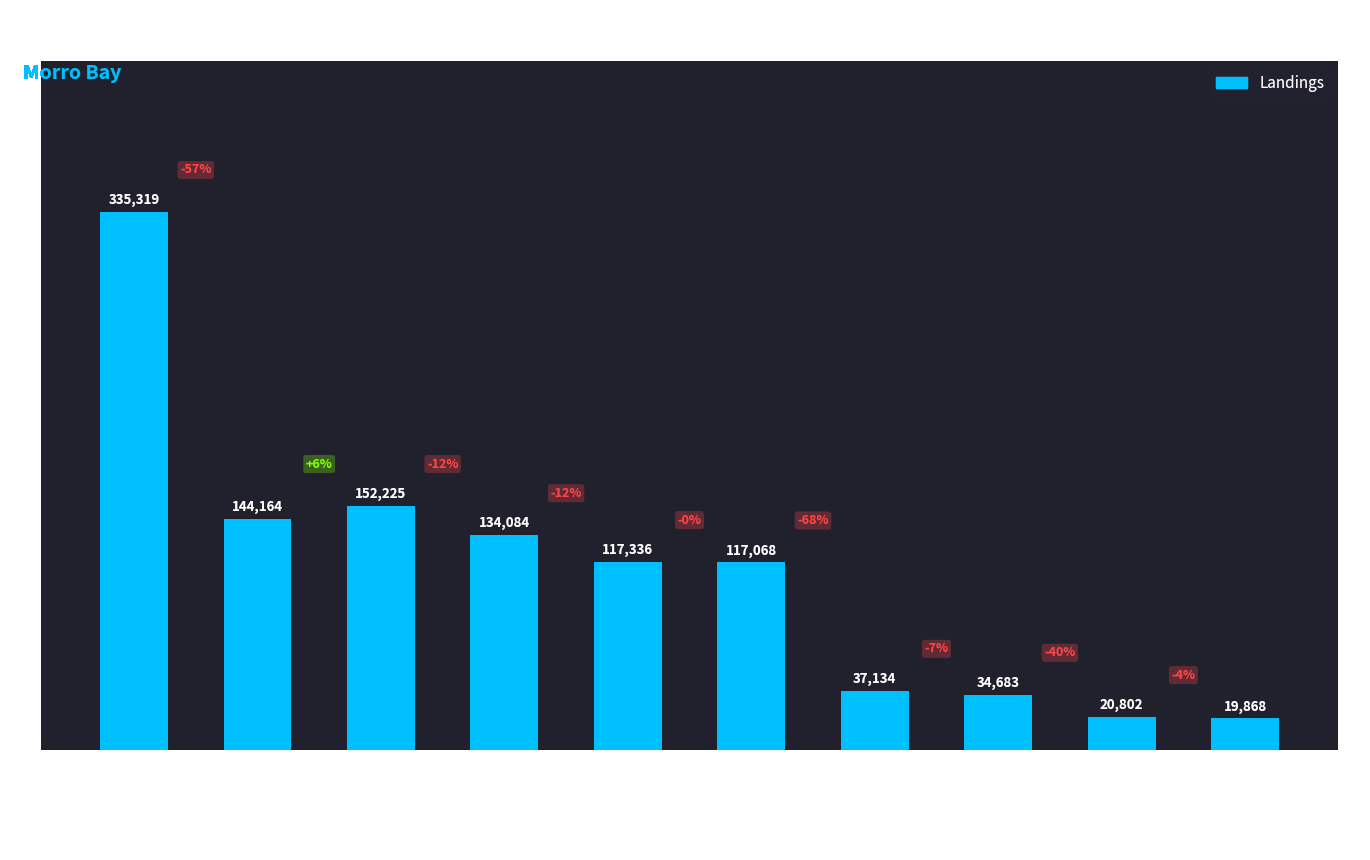

Does the chart contain stacked bars?

No